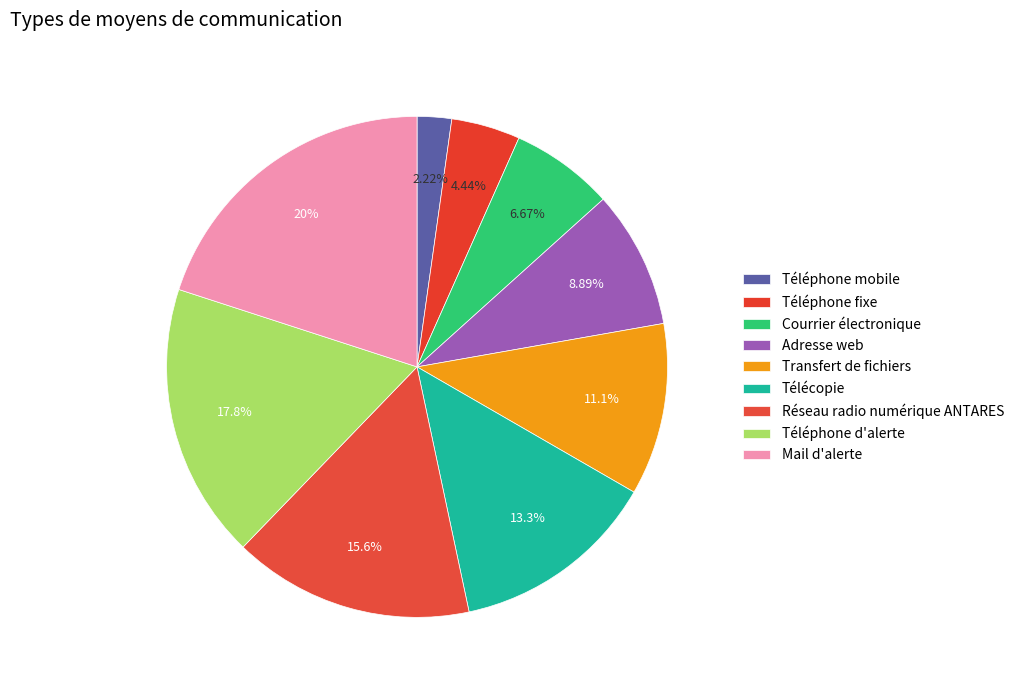

Rank the categories by value from lowest to highest.

Téléphone mobile, Téléphone fixe, Courrier électronique, Adresse web, Transfert de fichiers, Télécopie, Réseau radio numérique ANTARES, Téléphone d'alerte, Mail d'alerte